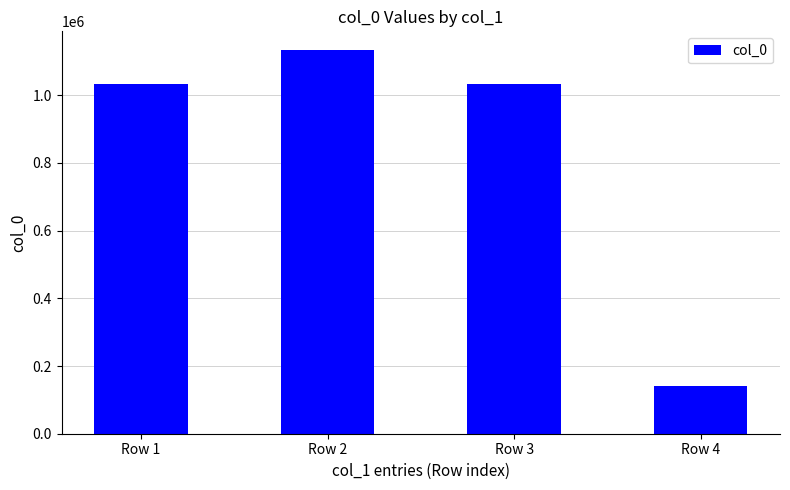

Between Row 4 and Row 3, which is larger?

Row 3